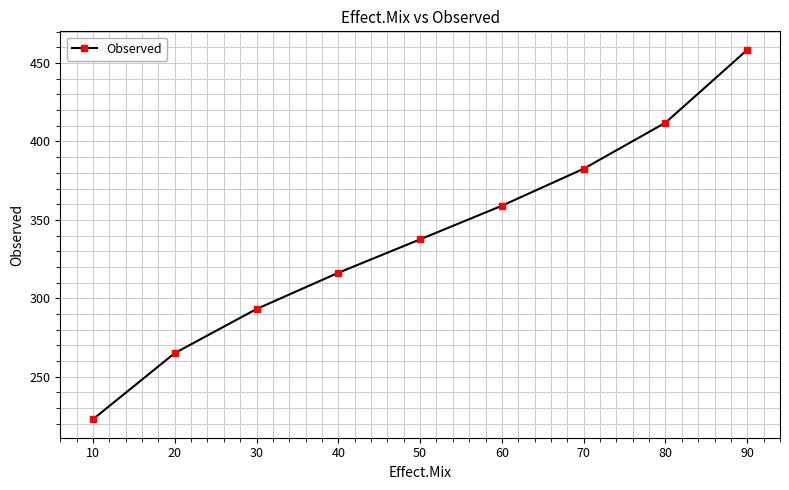

True or false: the data shows 466.7 at 10.

False